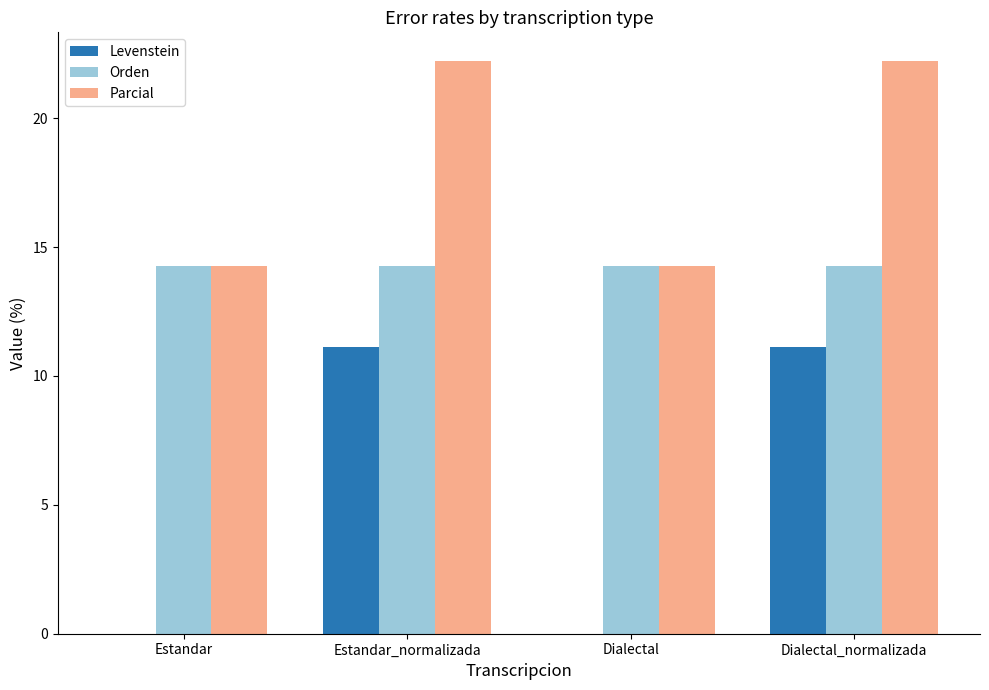

What is the sum of the Levenstein values at Estandar_normalizada and Dialectal?

11.1